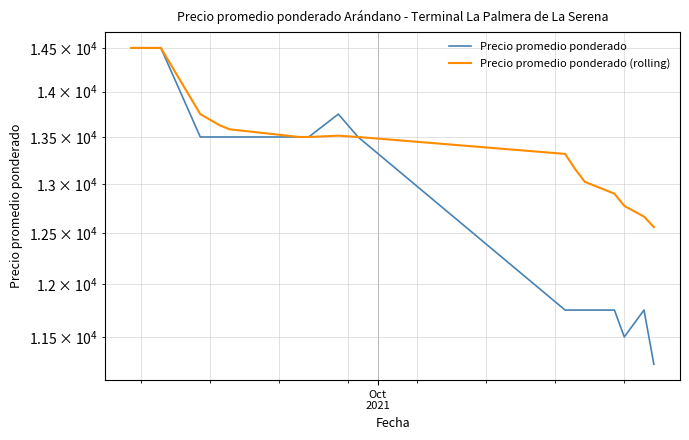

At how many categories does at least one series exceed 11378?

18